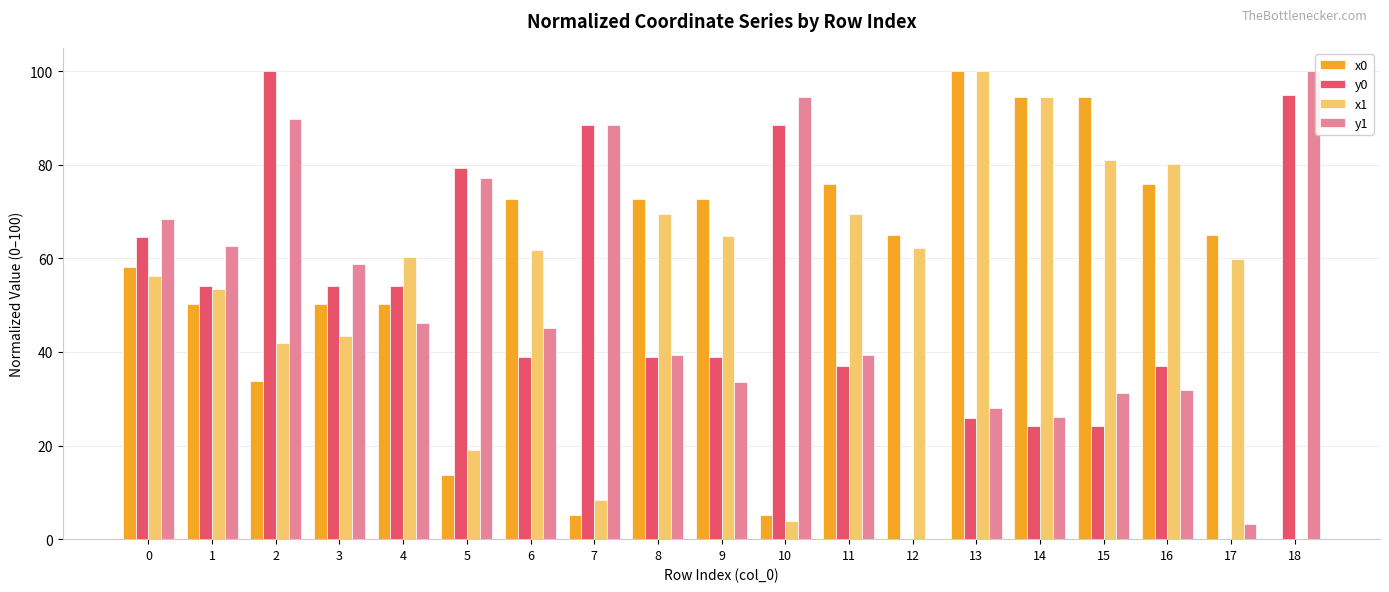

What is the total value across all series at 18?

194.9